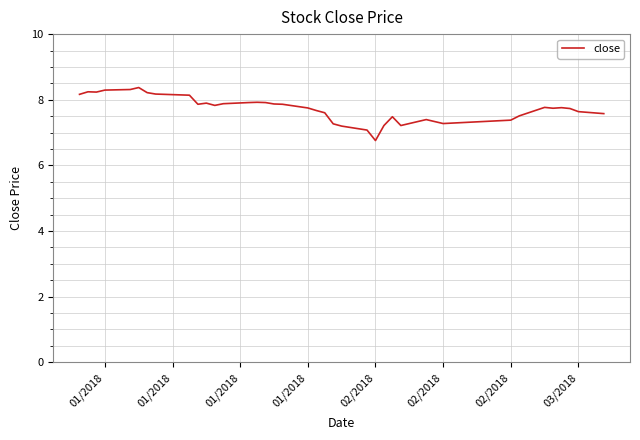

Does the chart display data point markers on the line(s)?

No